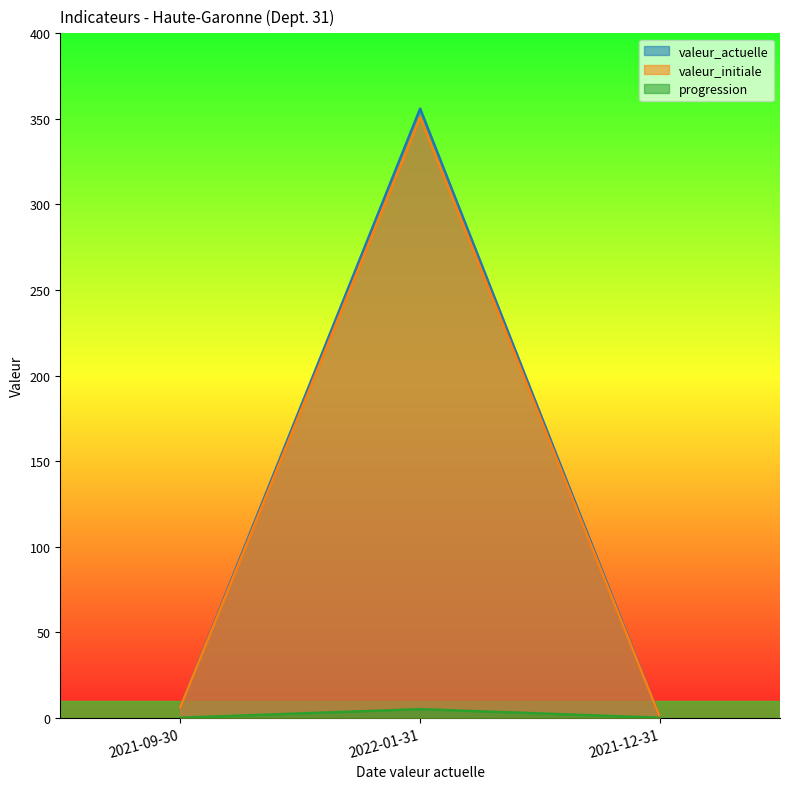

What is the difference between the valeur_actuelle values at 2022-01-31 and 2021-09-30?

350